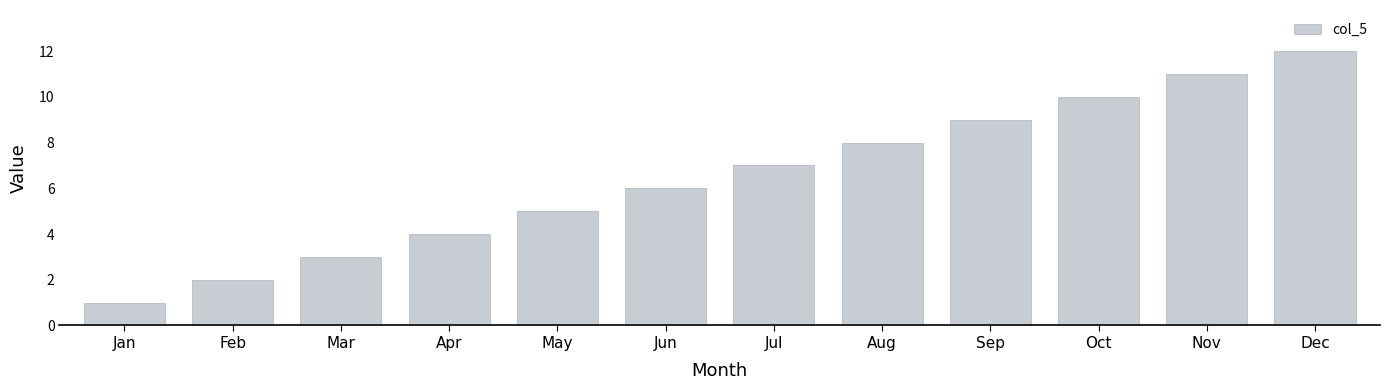

What is the change in value from May to Jul?

+2